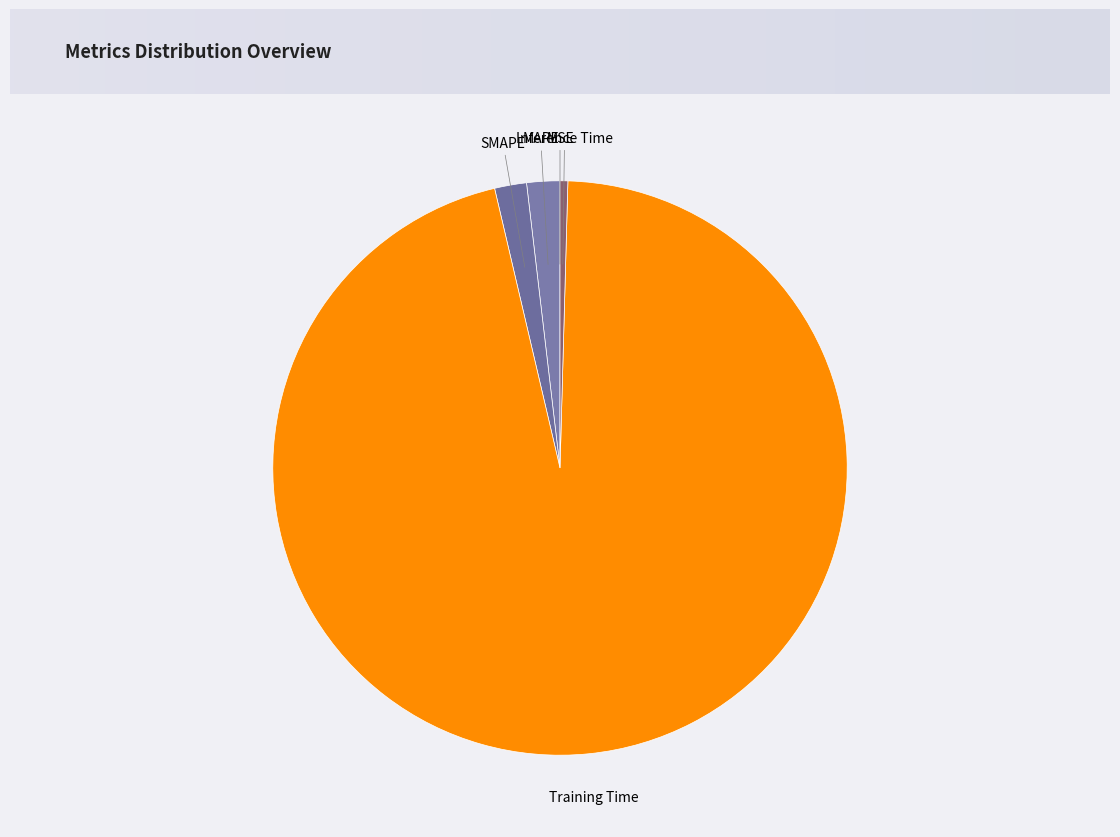

Which has a higher value, Inference Time or MAPE?

MAPE